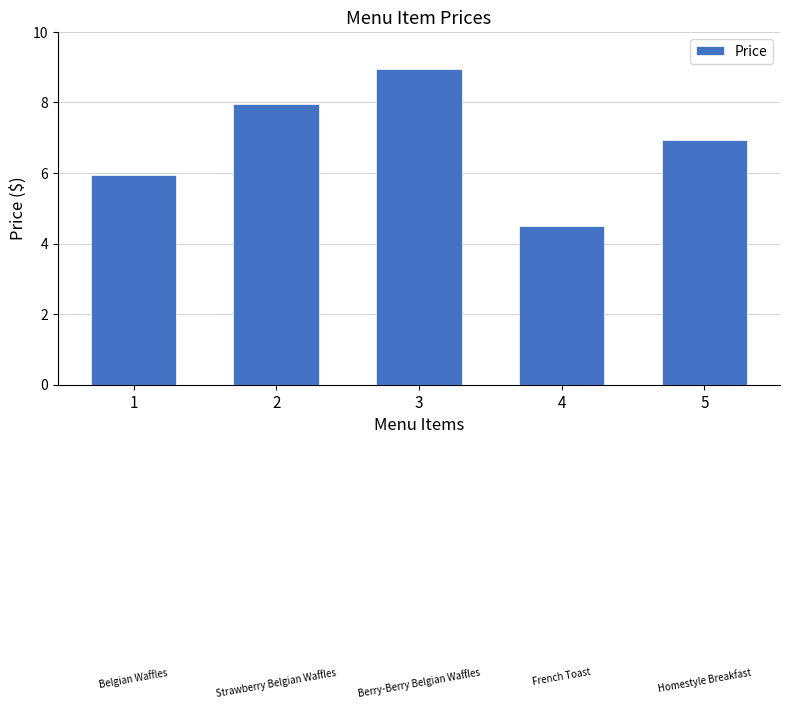

At which category does the chart reach its peak across all series?

3